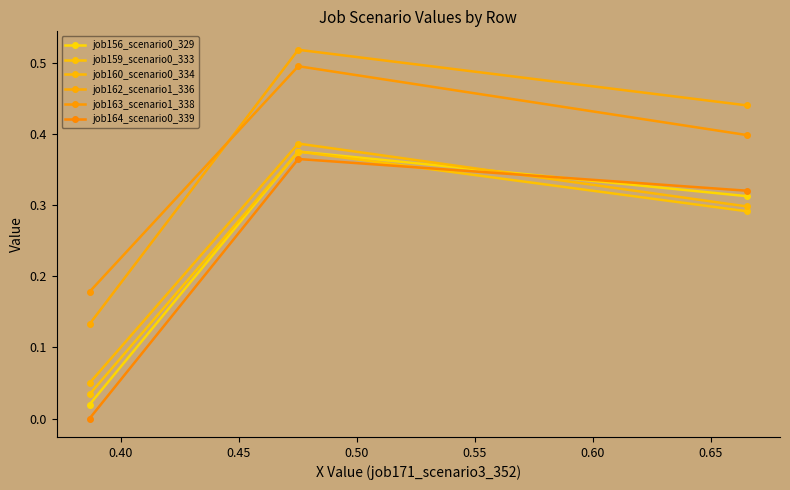

What is the average value of the job162_scenario1_336 series?

0.4